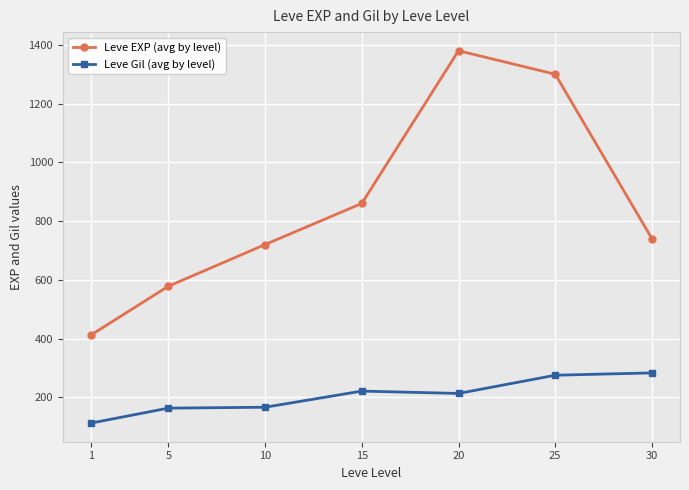

Is the value of Leve Gil (avg by level) at 25 greater than the value of Leve EXP (avg by level) at 10?

No